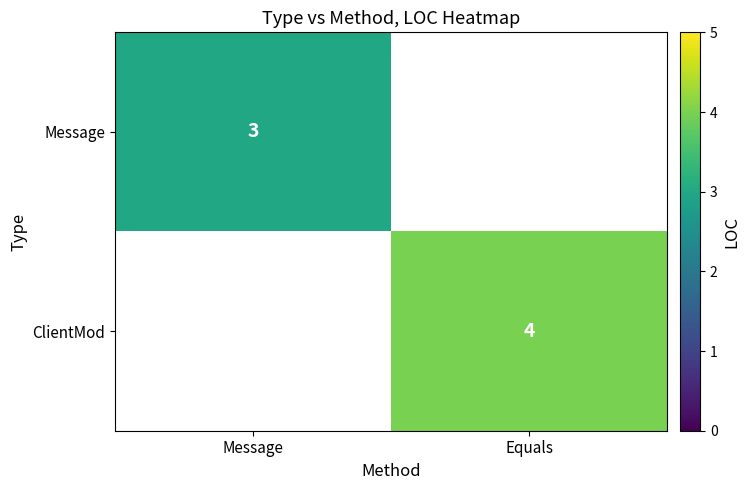

The ClientMod series shows 6 at Equals. True or false?

False